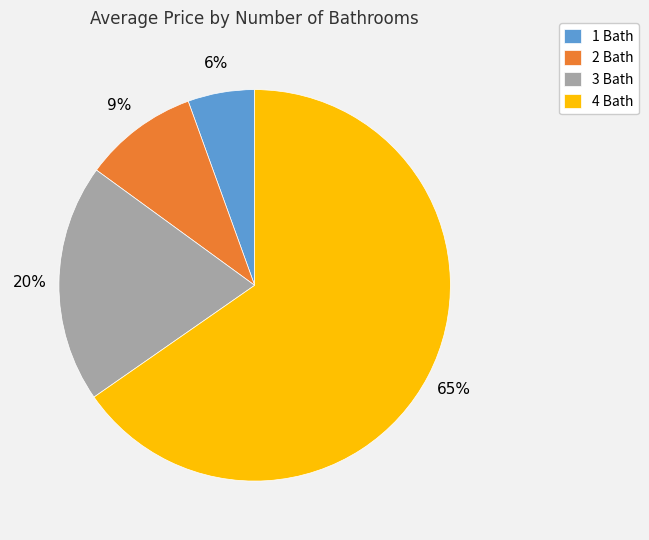

To the nearest percent, what percentage of the pie is 1 Bath?

6%